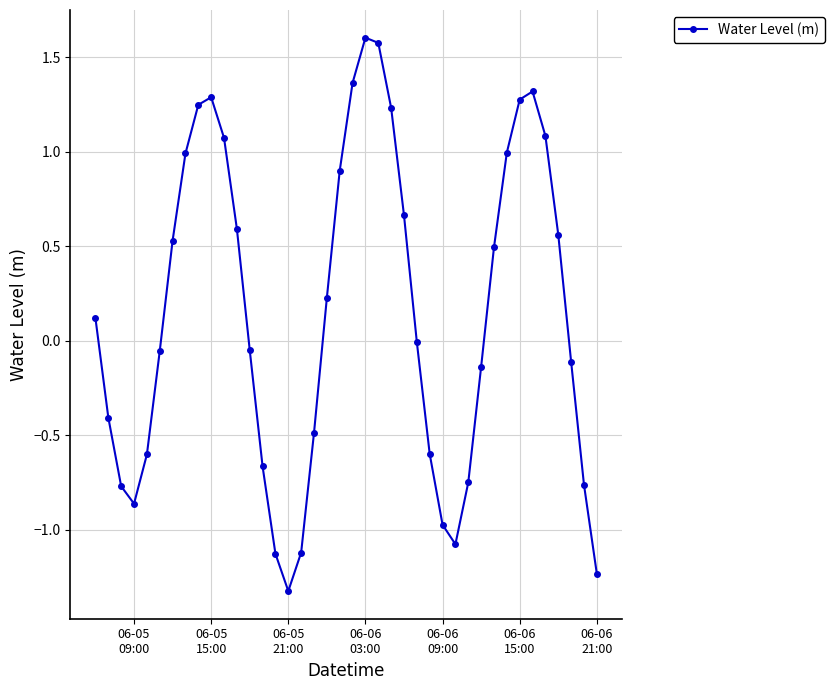

What is the value of the 19th point from the left?

0.2